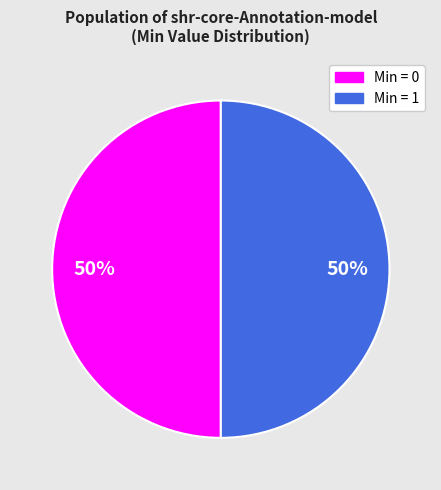

Count the number of slices in the pie.

2